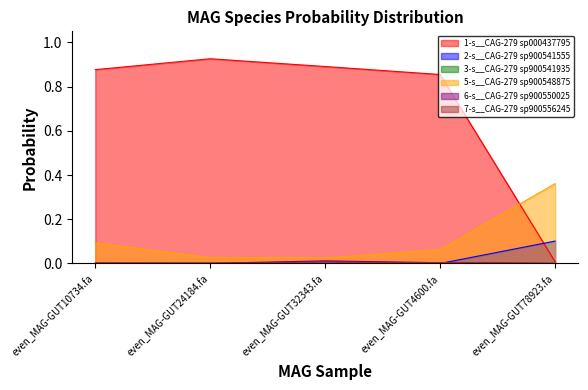

At which label is 2-s__CAG-279 sp900541555 closest to 0?

even_MAG-GUT10734.fa